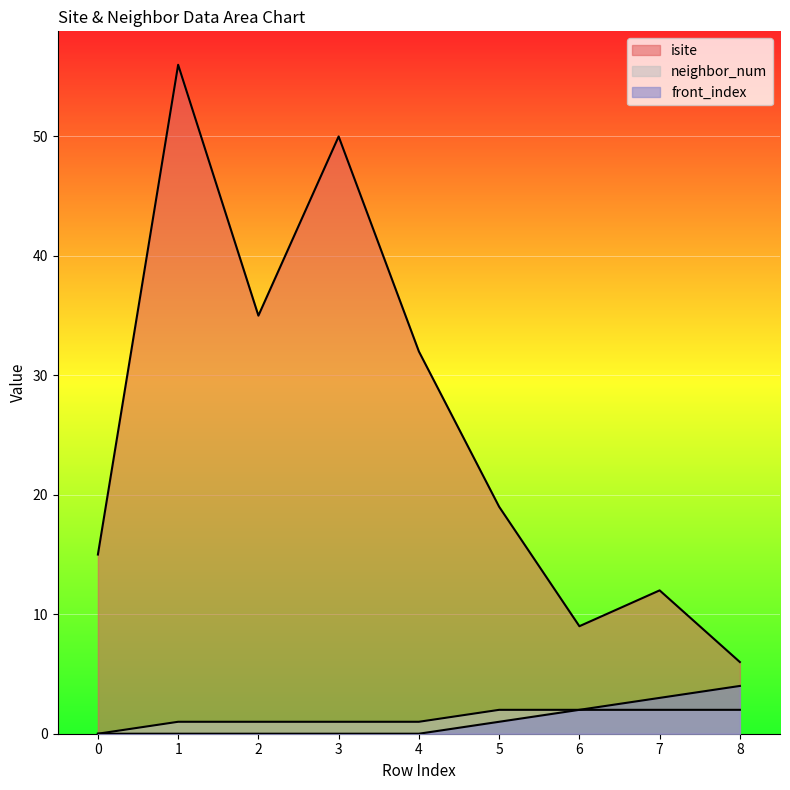

What is the sum of the neighbor_num values at 2 and 0?

1